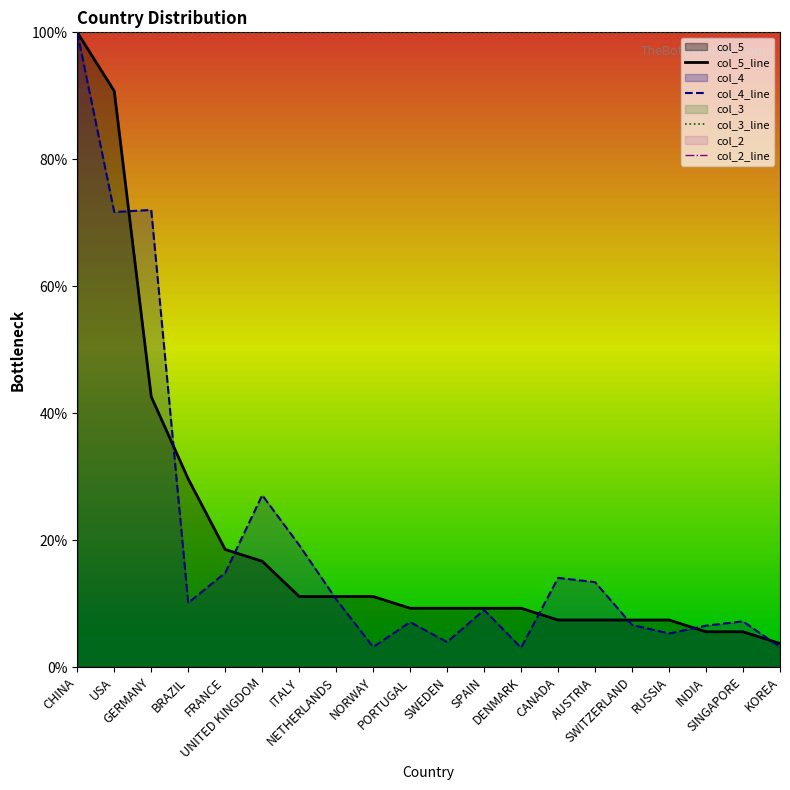

True or false: col_2_line and col_3_line intersect in this chart.

False